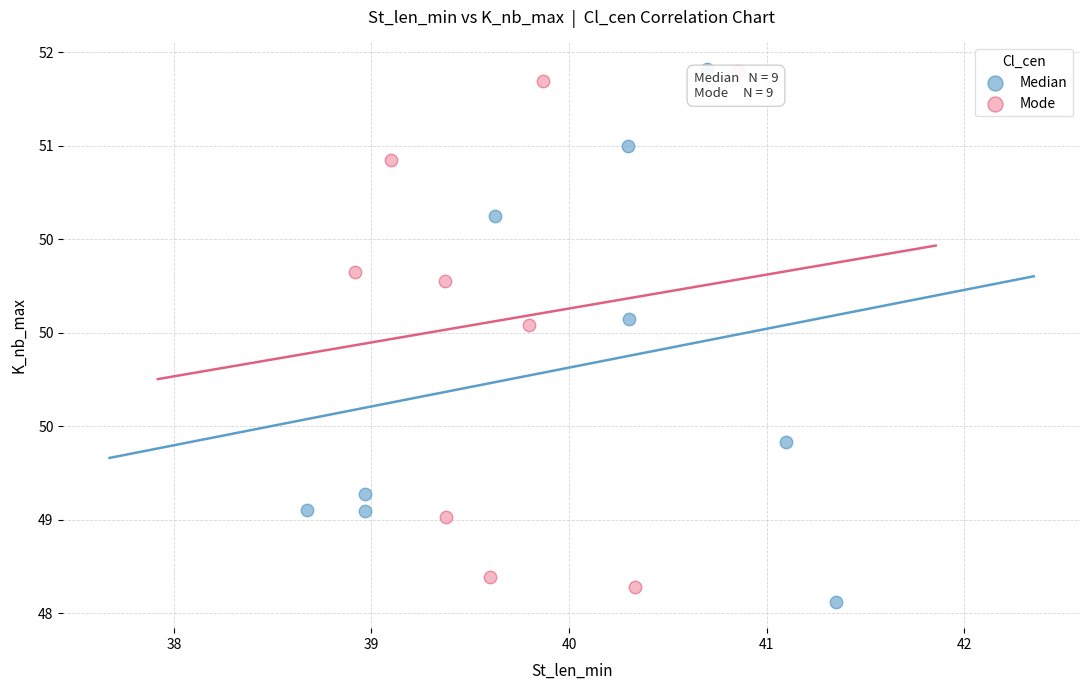

What are all the series names shown in the legend?

Median, Mode